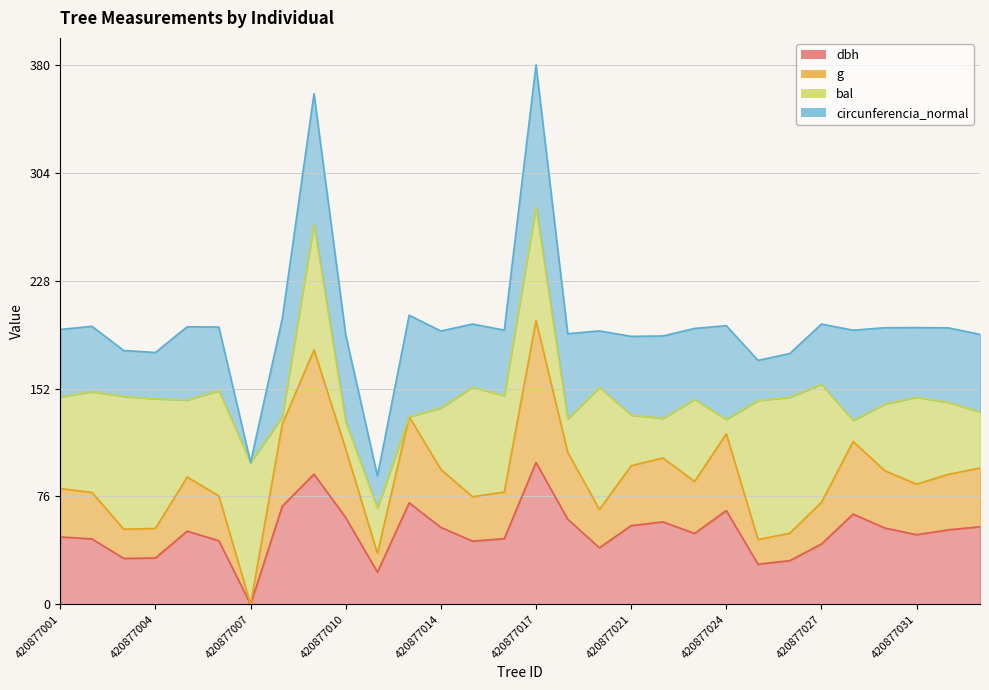

Which category has the lowest value across all series?

420877007